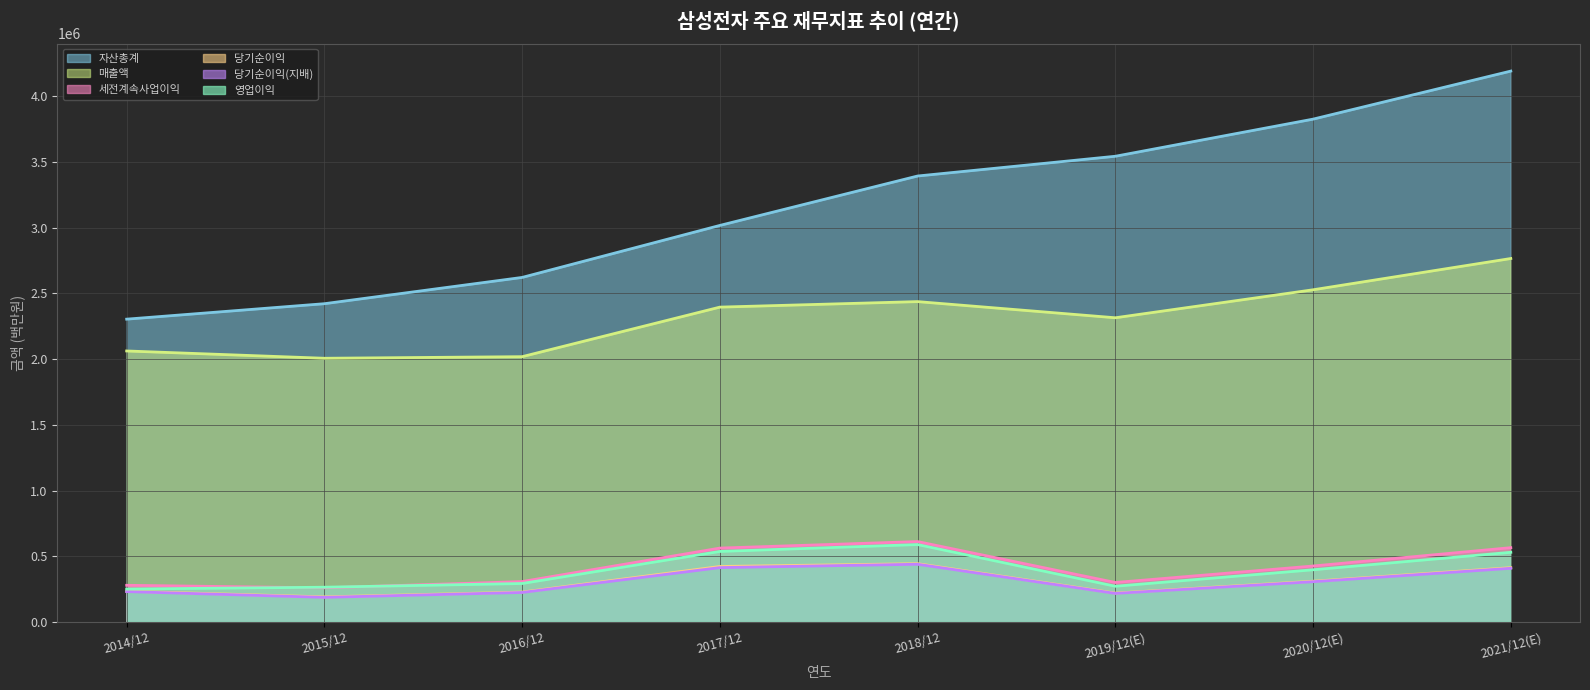

True or false: 매출액 and 당기순이익(지배) cross at least once.

False